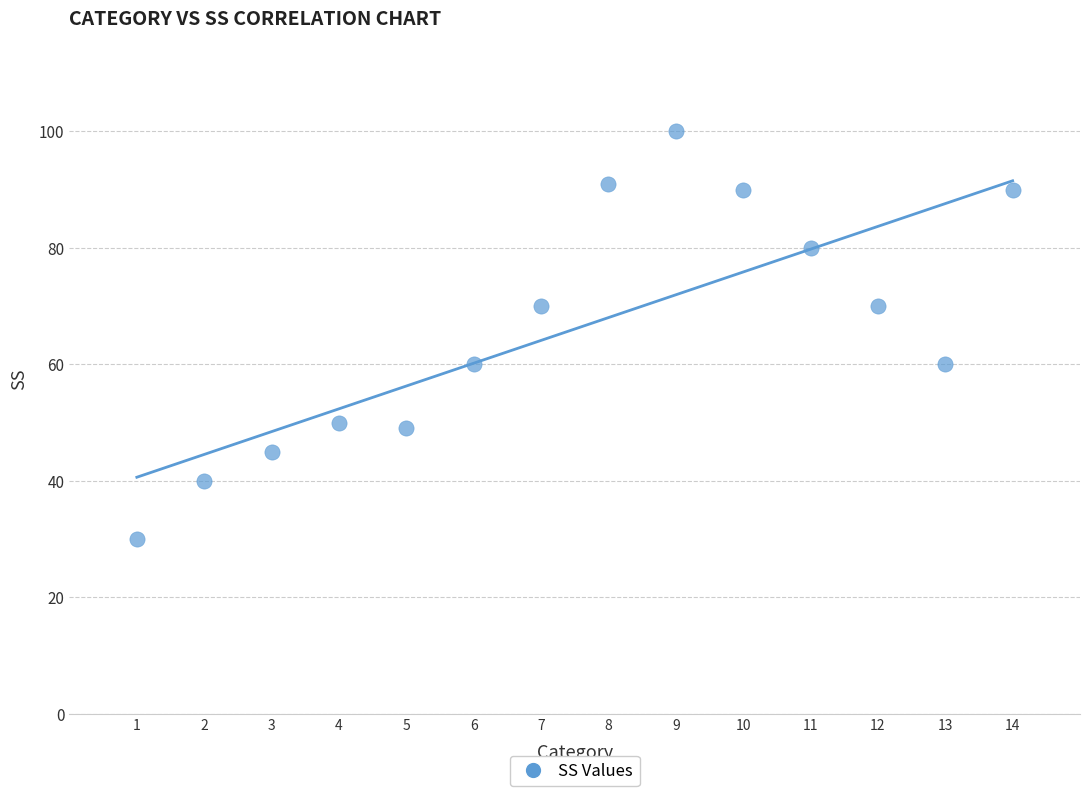

What is the range of Y values (max minus min)?

70